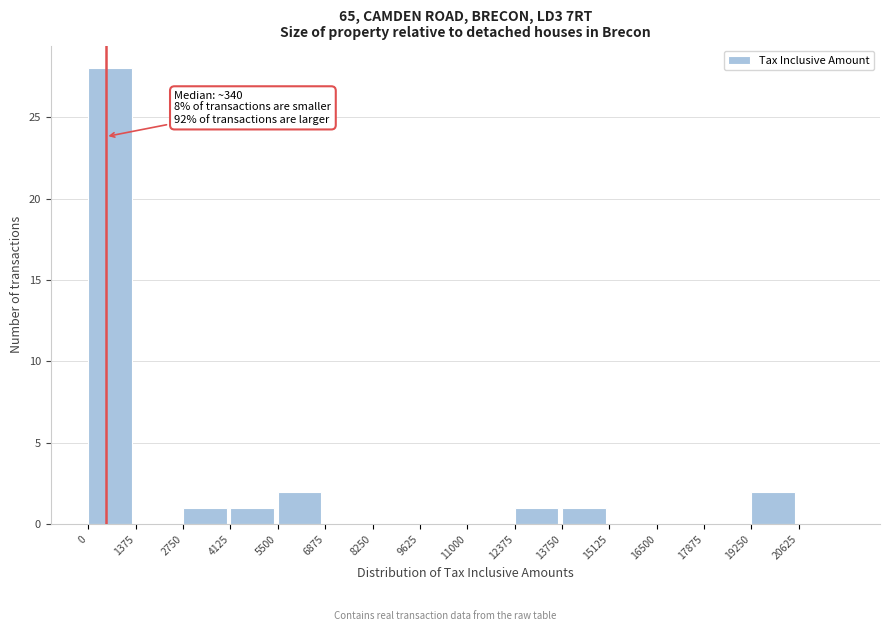

Over which range of the x-axis is the bar tallest?

0 to 1400